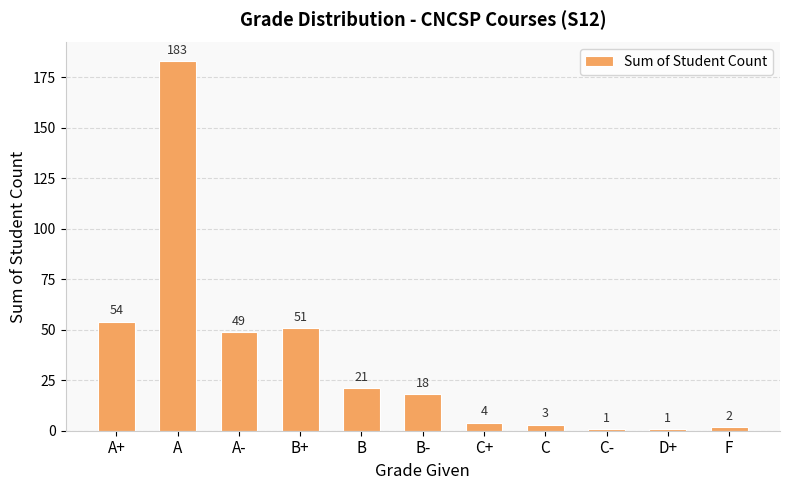

At which label does the data first exceed 18?

A+